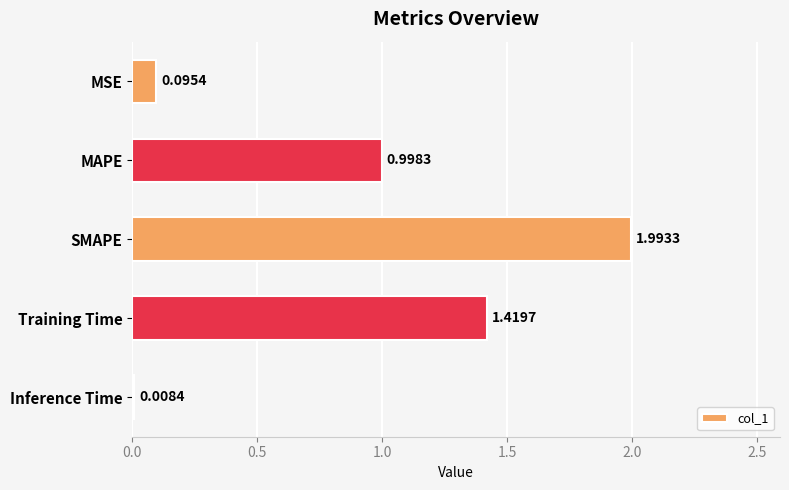

What is the label of the 1st bar from the top?

MSE